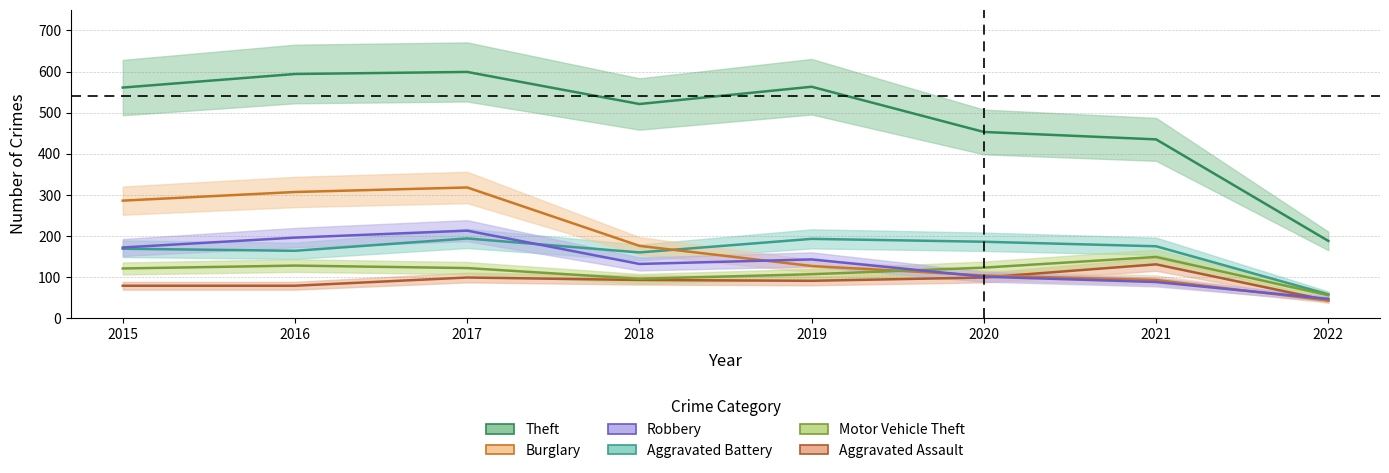

Does the chart display data point markers on the line(s)?

No